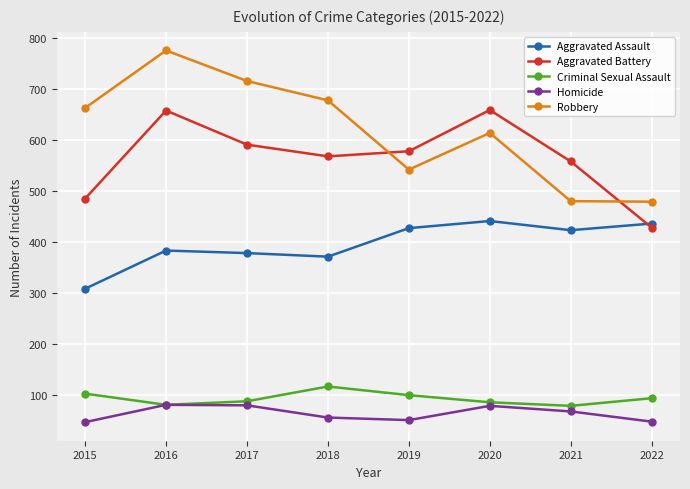

True or false: Homicide has a value of 82 at 2018.

False